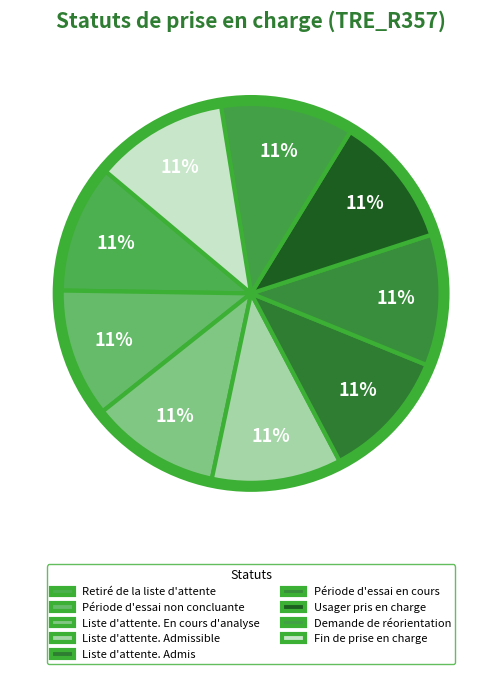

Does any single category account for the majority?

No